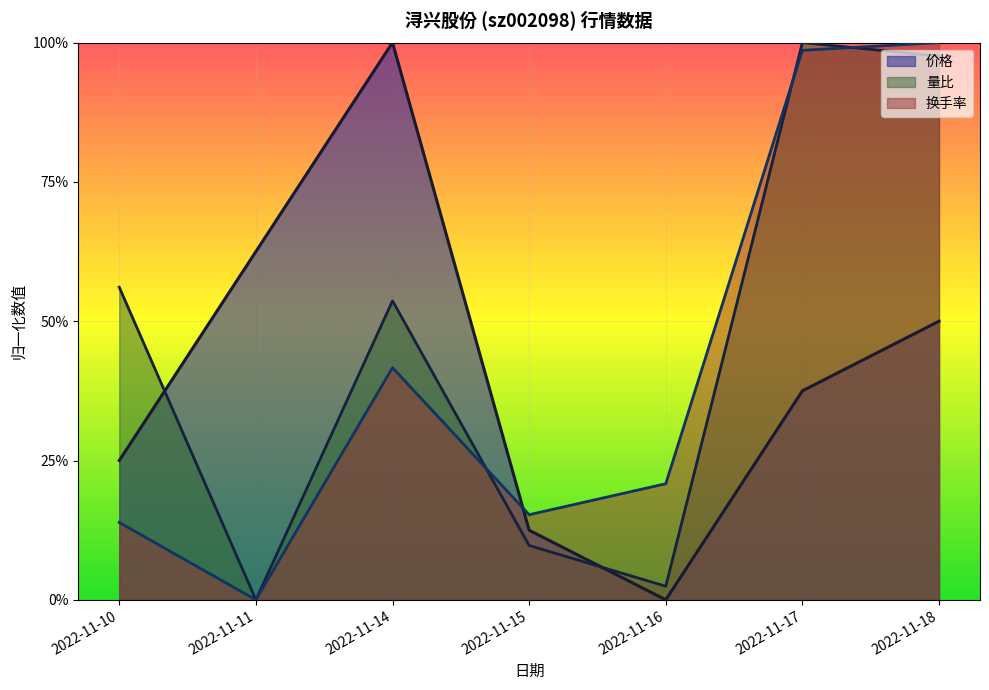

What is the highest value of the 量比 series?

1.0